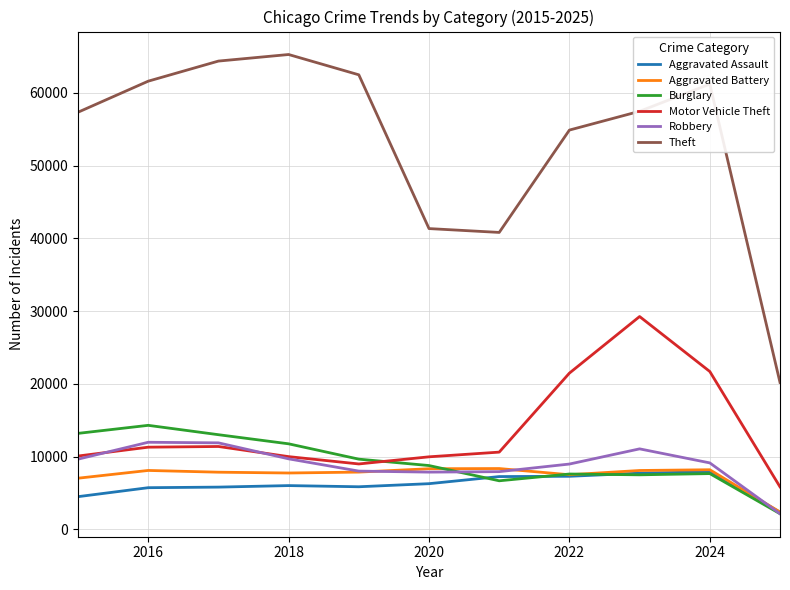

True or false: Aggravated Battery and Theft cross at least once.

False